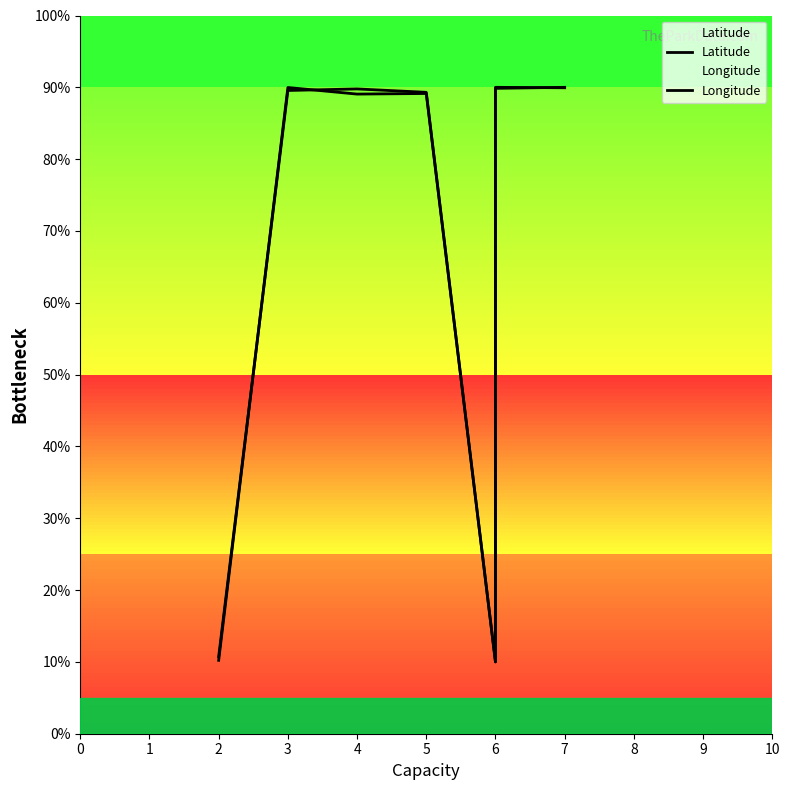

Rank the categories by Longitude value from lowest to highest.

6, 2, 5, 3, 6, 4, 6, 7